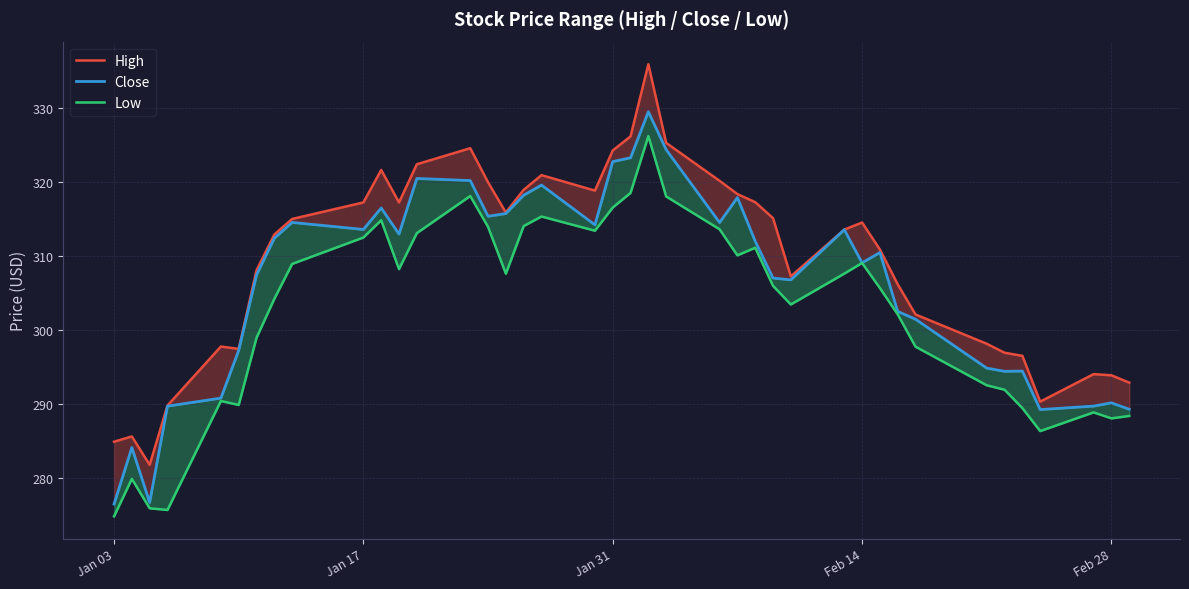

True or false: Low has more than 1 points higher than both neighbors.

True